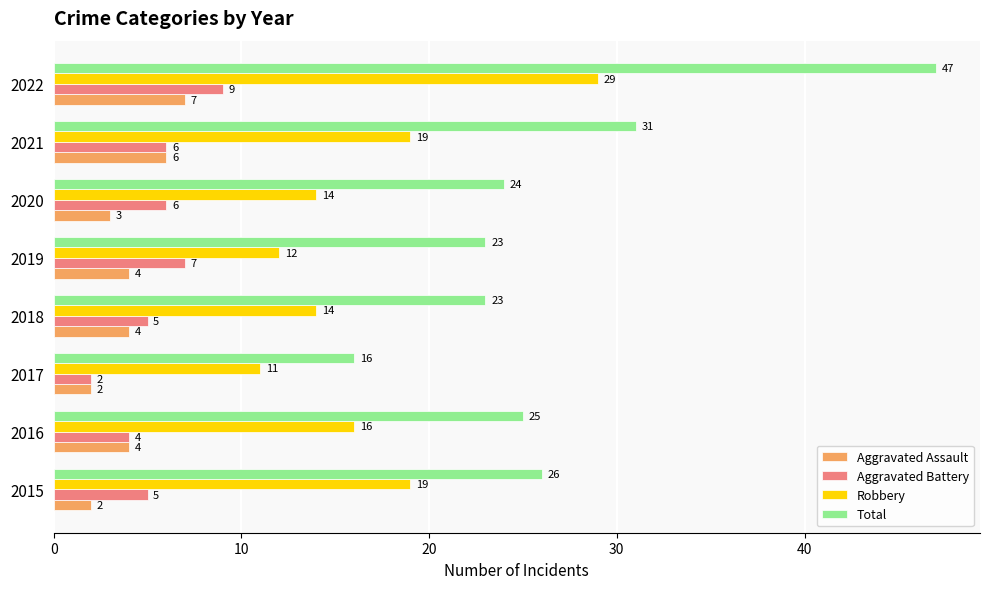

List the series in order of their peak value, lowest first.

Aggravated Assault, Aggravated Battery, Robbery, Total